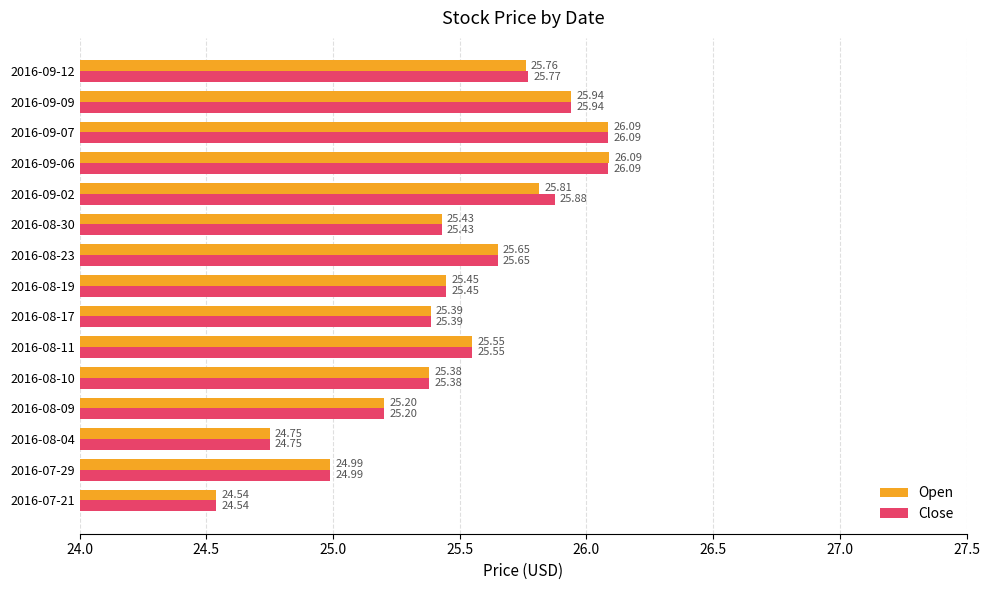

What is the average value of the Close series?

25.5